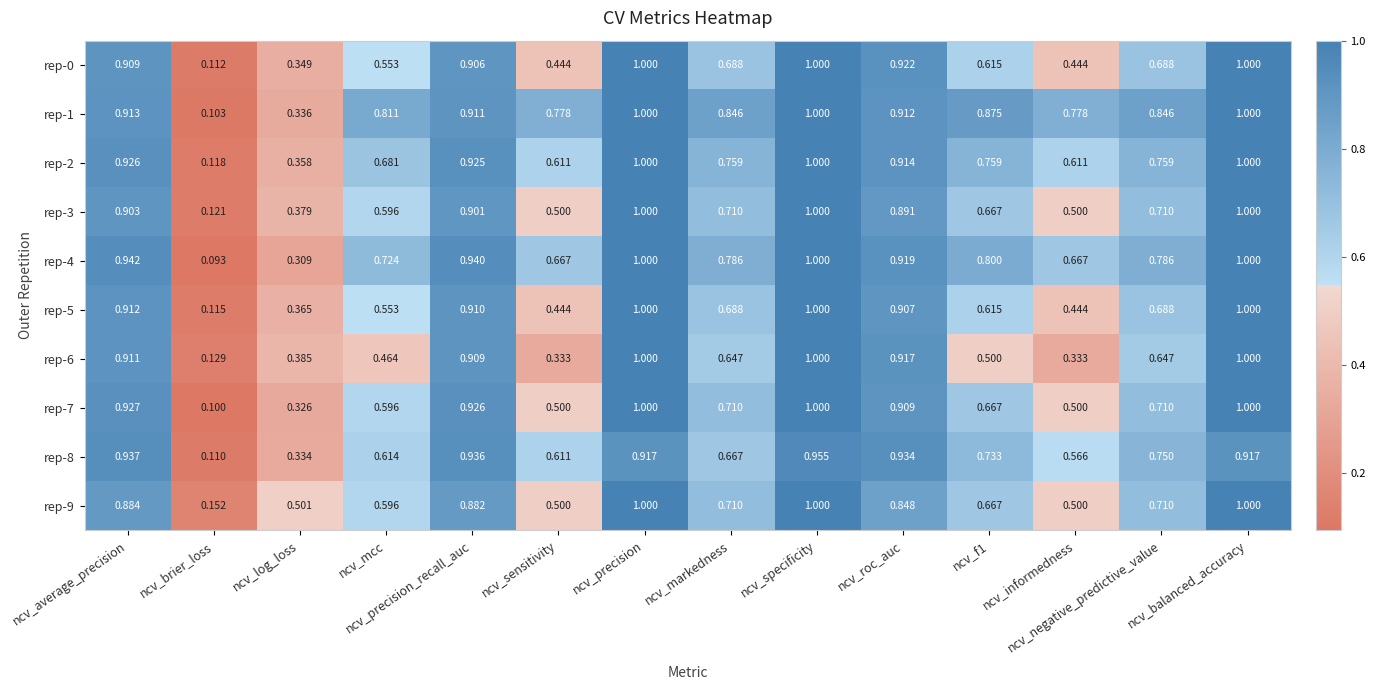

At how many categories does at least one series exceed 0?

14